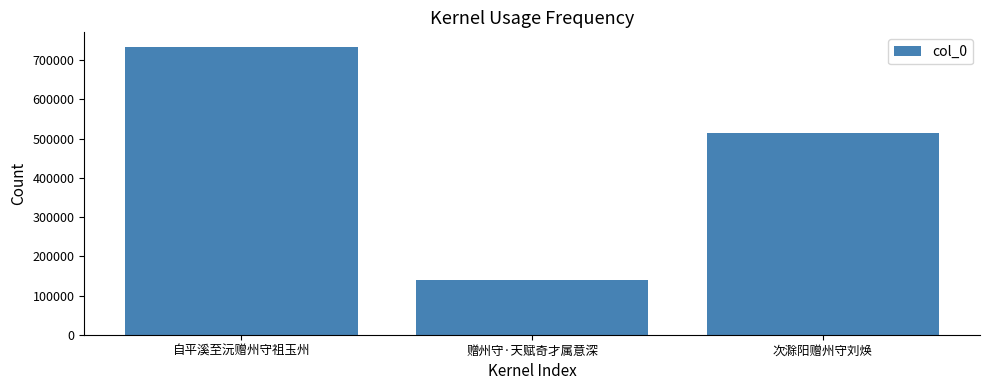

What is the change in value from 自平溪至沅赠州守祖玉州 to 赠州守·天赋奇才属意深?

-596173